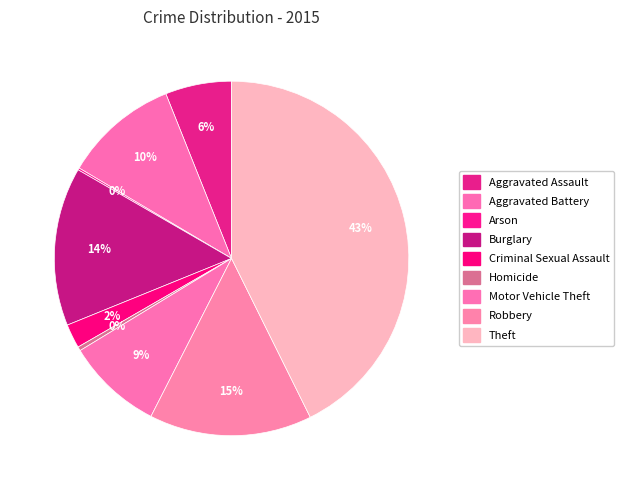

Is it true that Robbery is 15% of the pie?

True